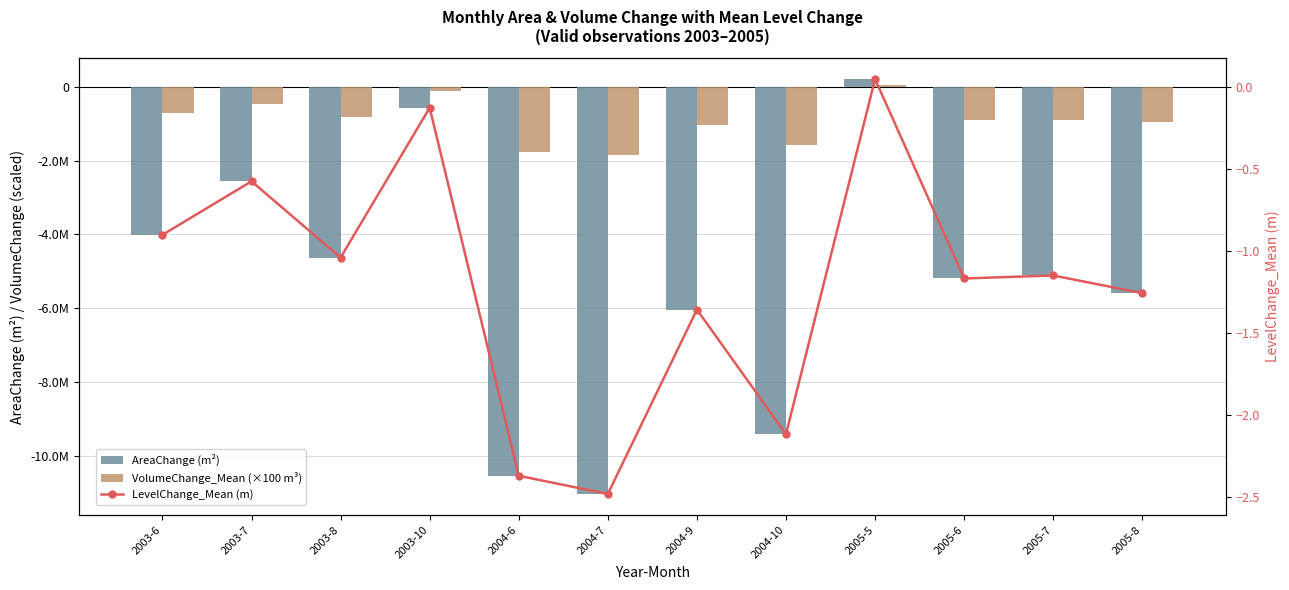

List the series in order of their overall mean, lowest first.

AreaChange (m²), VolumeChange_Mean (×100 m³), LevelChange_Mean (m)